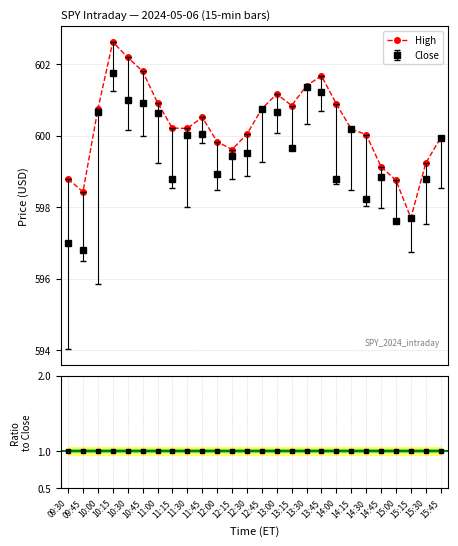

True or false: High and High/Close ratio intersect in this chart.

False